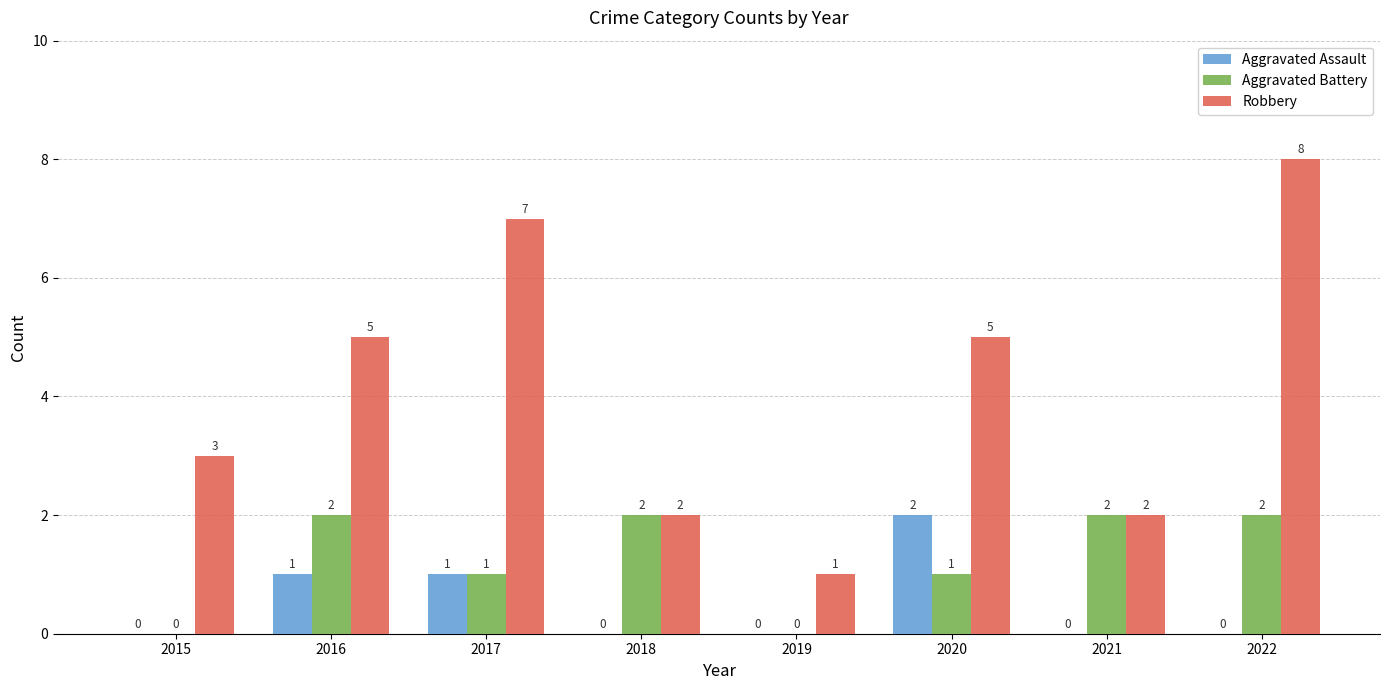

Is it true that Robbery equals 1 at 2018?

False